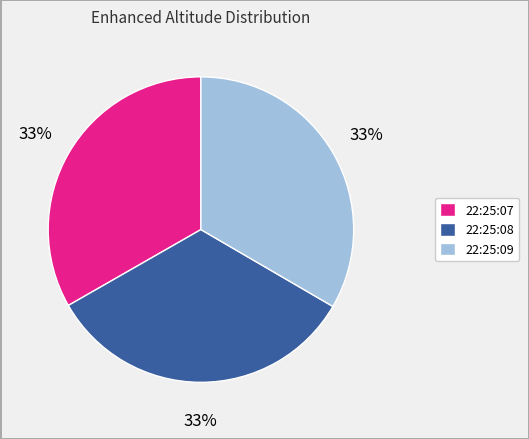

To the nearest percent, what is the average slice percentage?

33%